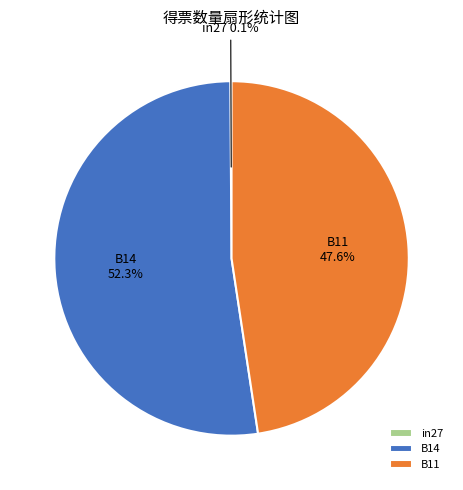

What is the largest slice in the pie chart?

B14